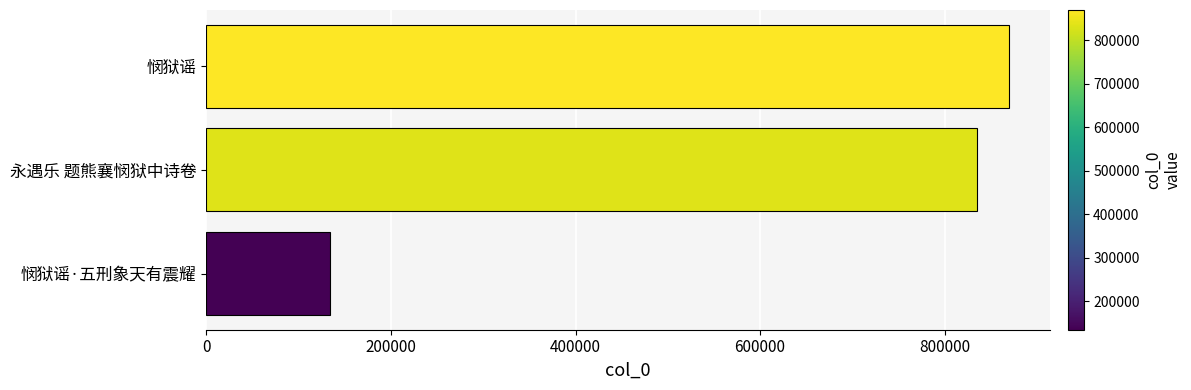

What value does the data have at 永遇乐 题熊襄悯狱中诗卷, to the nearest 10?

835030